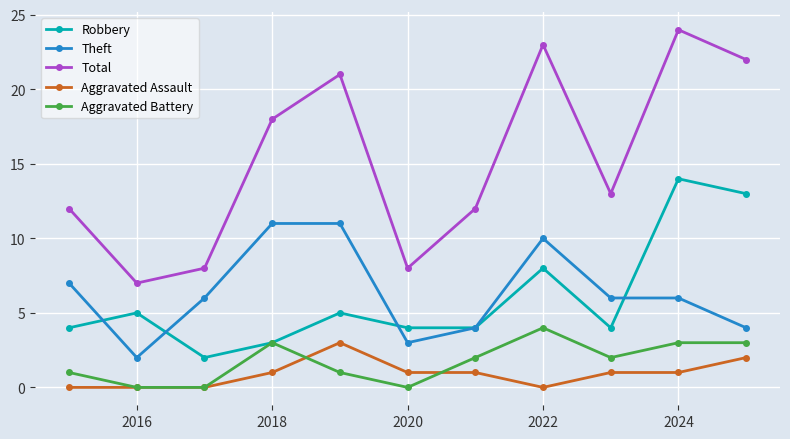

How many categories are shown in the chart?

11